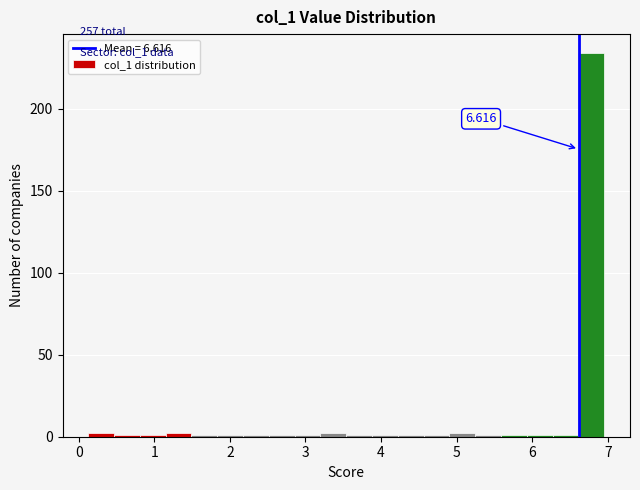

Read against the x-axis, roughly where is the centre of the tallest bar?

6.8